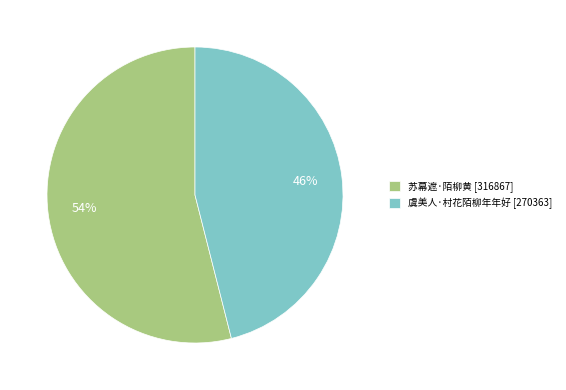

What is the largest slice in the pie chart?

苏幕遮·陌柳黄